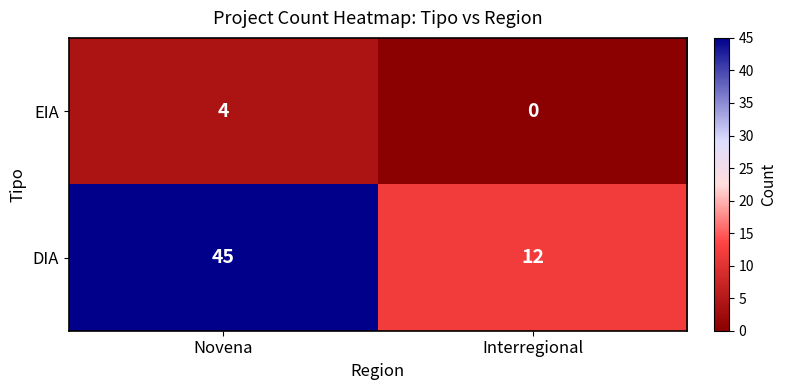

What value does the DIA series have at Novena, to the nearest 5?

45